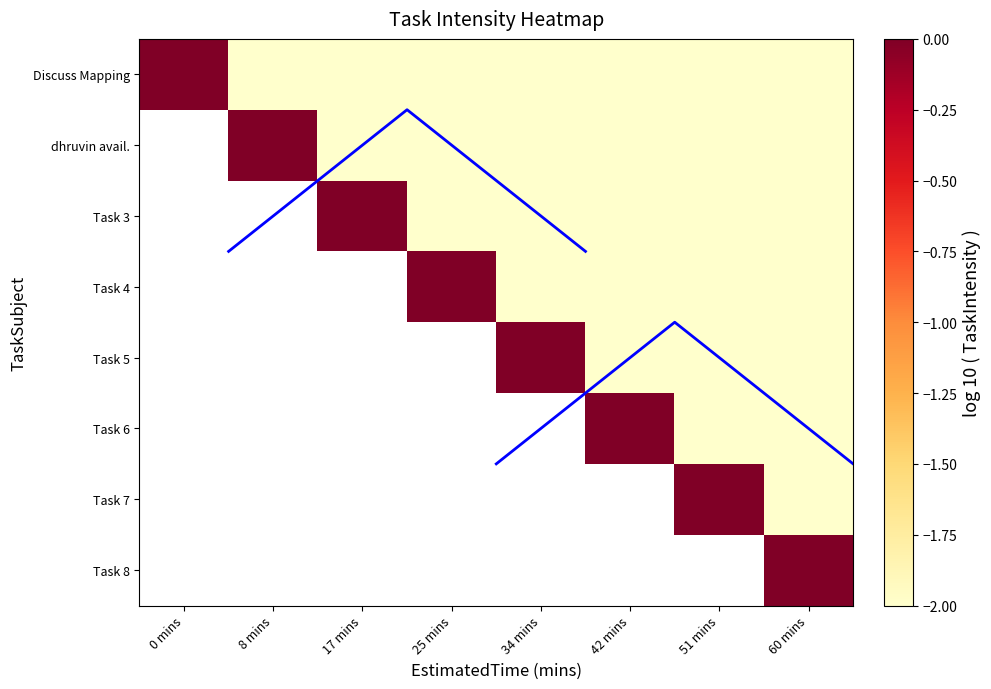

What is the lowest value of the Task 3 series?

-2